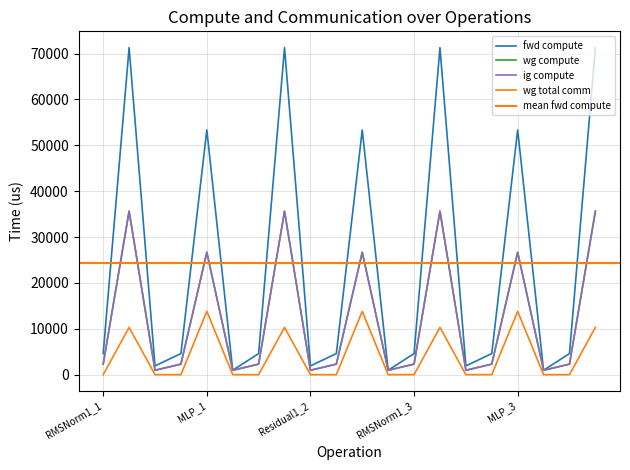

What is the difference between the highest and lowest values at RMSNorm1_1?

4594.5